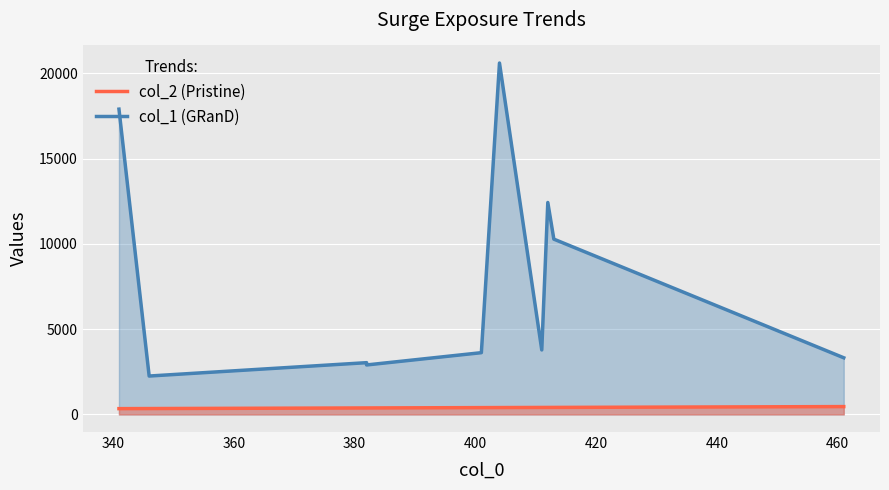

Between 346 and 461, which series saw the biggest shift?

col_1